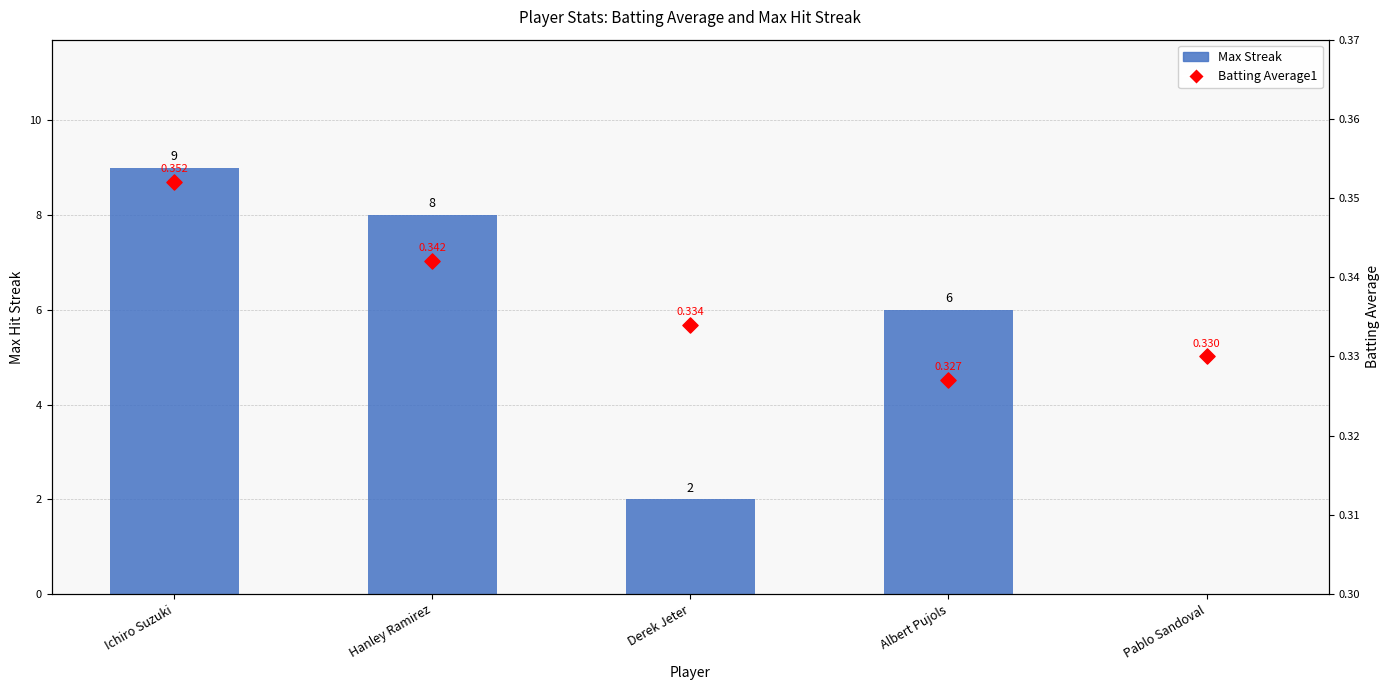

What are all the series names shown in the legend?

Max Streak, Batting Average1